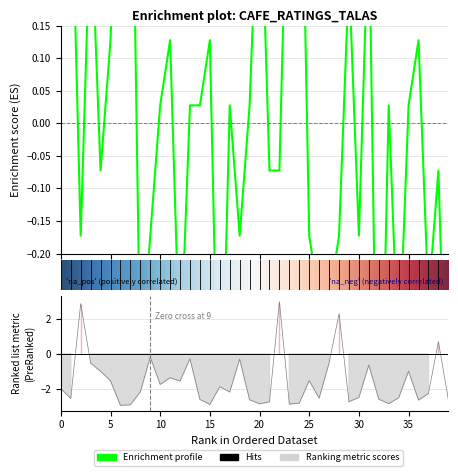

What is the value of the 38th point from the left?

-0.3